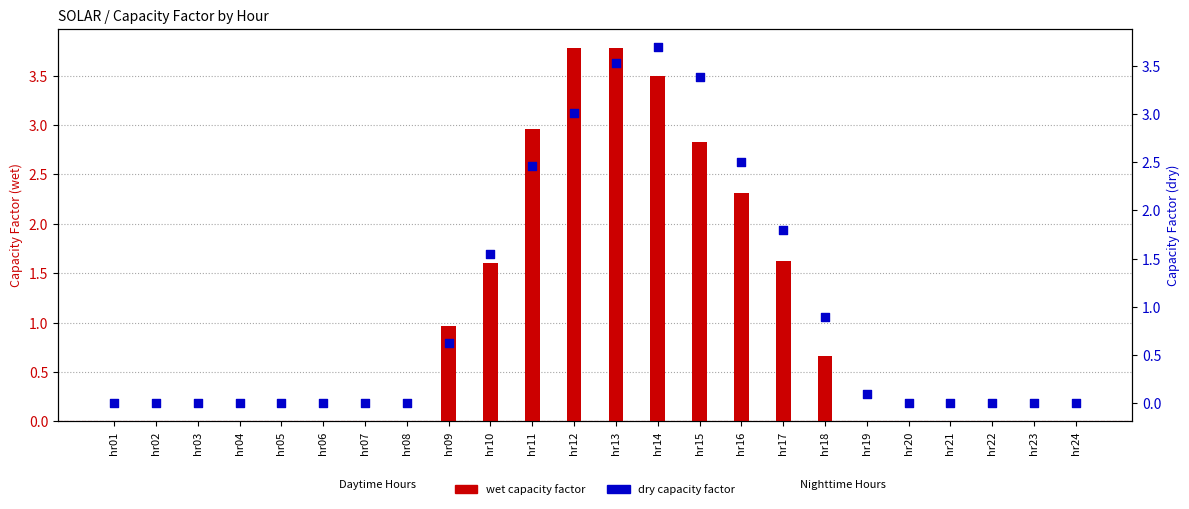

Which series has the largest Y range (max minus min)?

wet (bar)